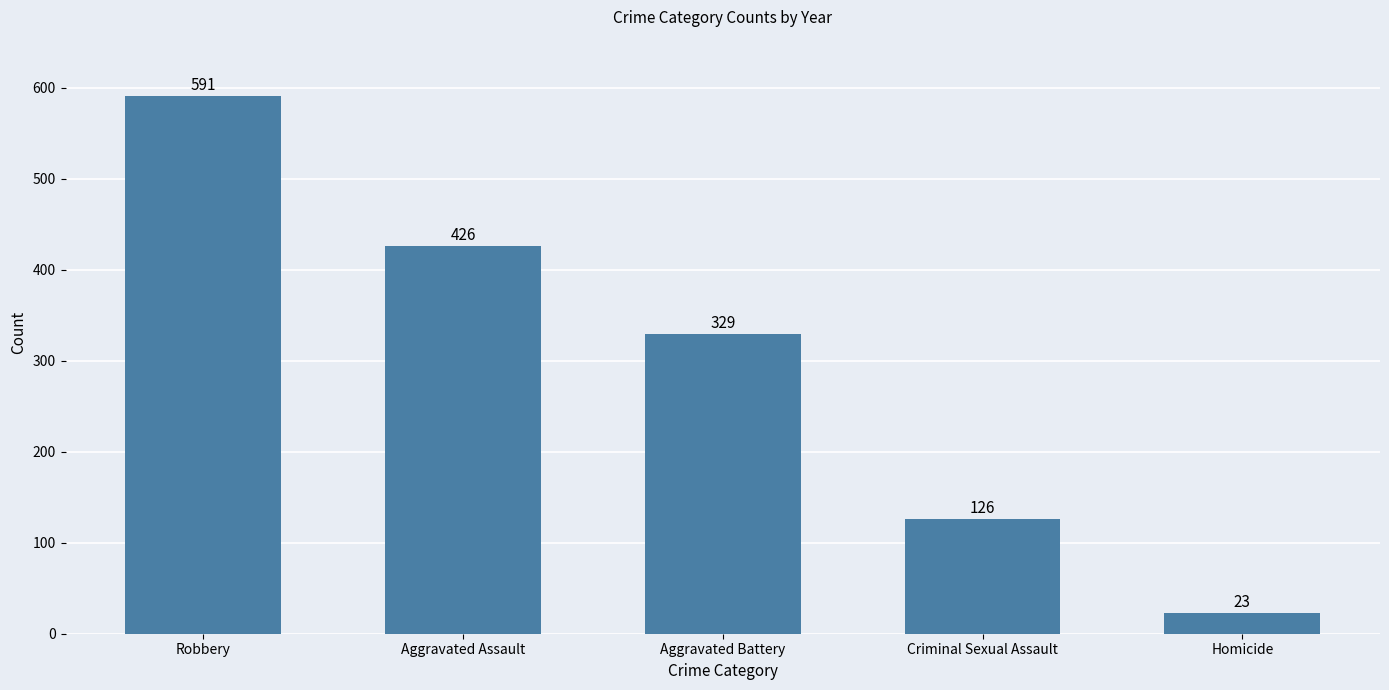

What is the change in value from Robbery to Criminal Sexual Assault?

-465